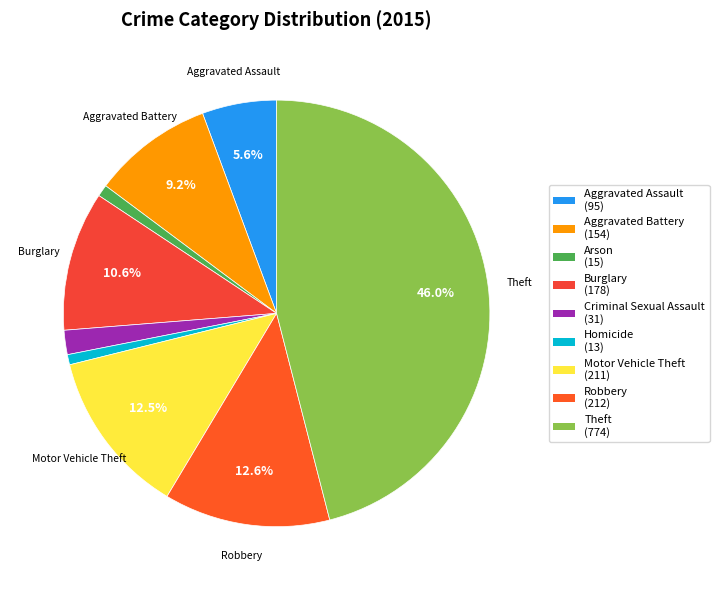

How many segments does this pie chart have?

9